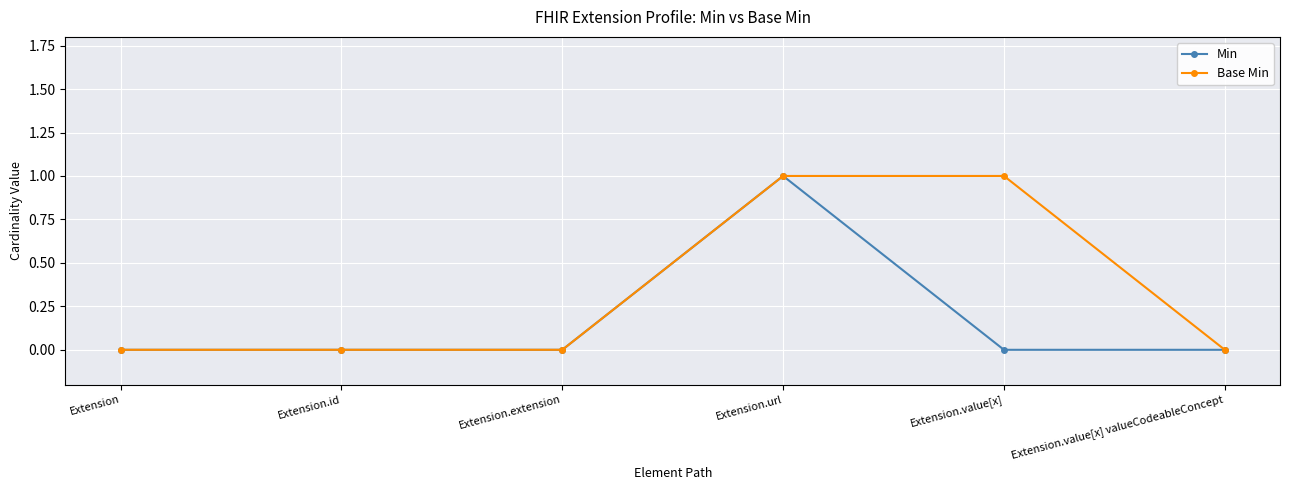

List the series in order of their overall mean, lowest first.

Min, Base Min